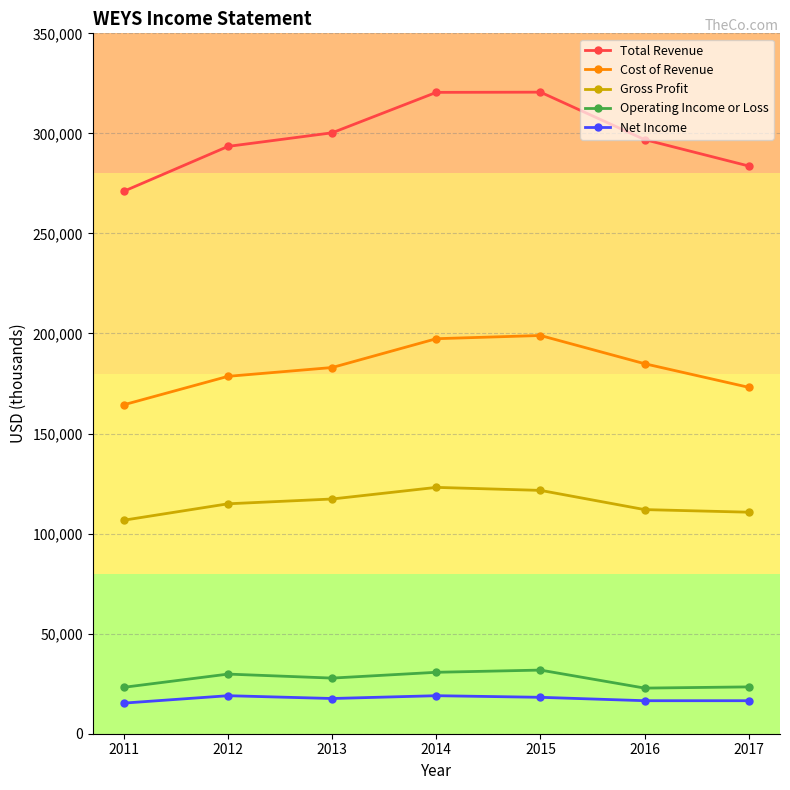

What is the value of the Total Revenue point at the 6th from the left?

296900